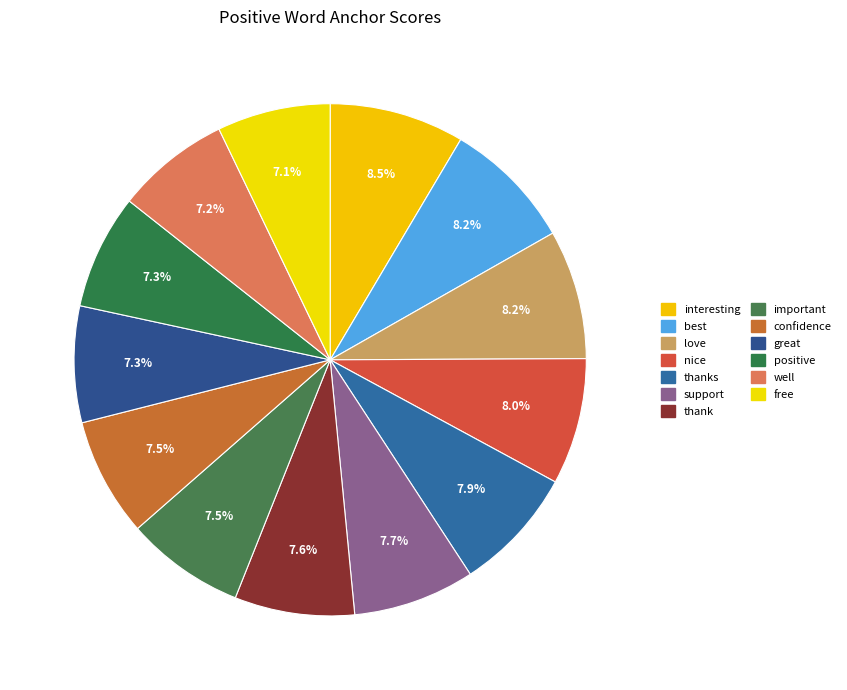

What is the largest slice in the pie chart?

interesting